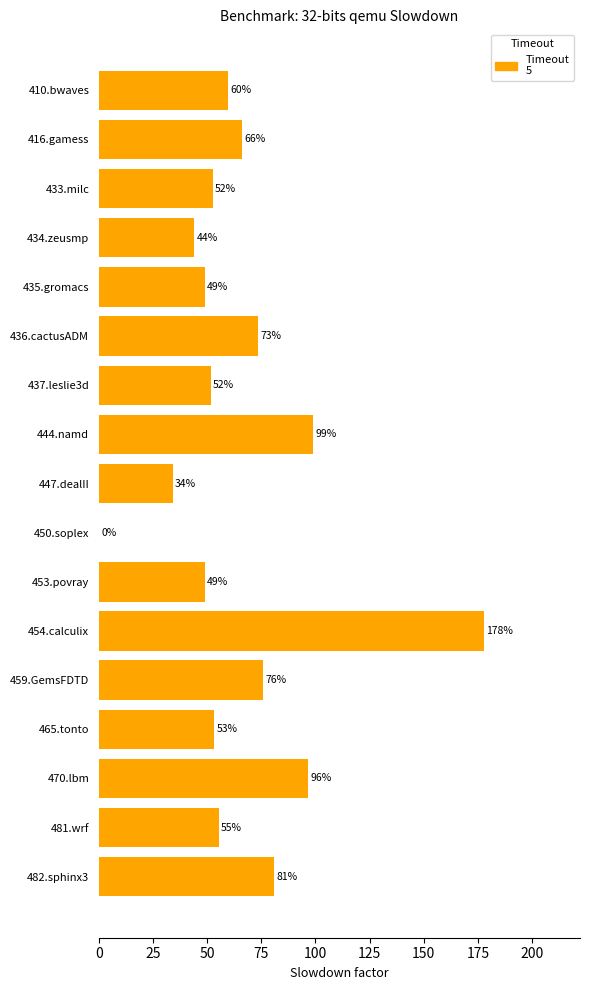

Is it true that the value at 410.bwaves is 30.4?

False